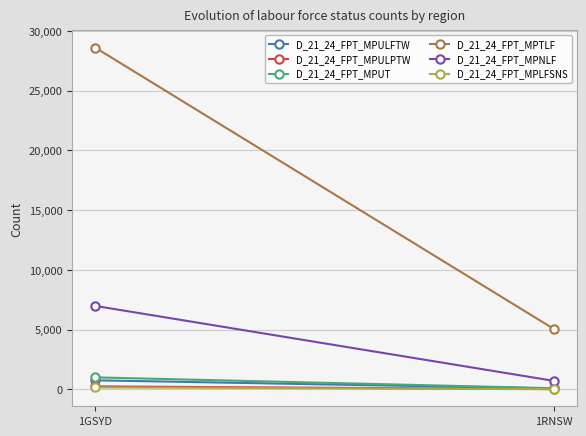

Is it true that D_21_24_FPT_MPULPTW equals 29 at 1RNSW?

False